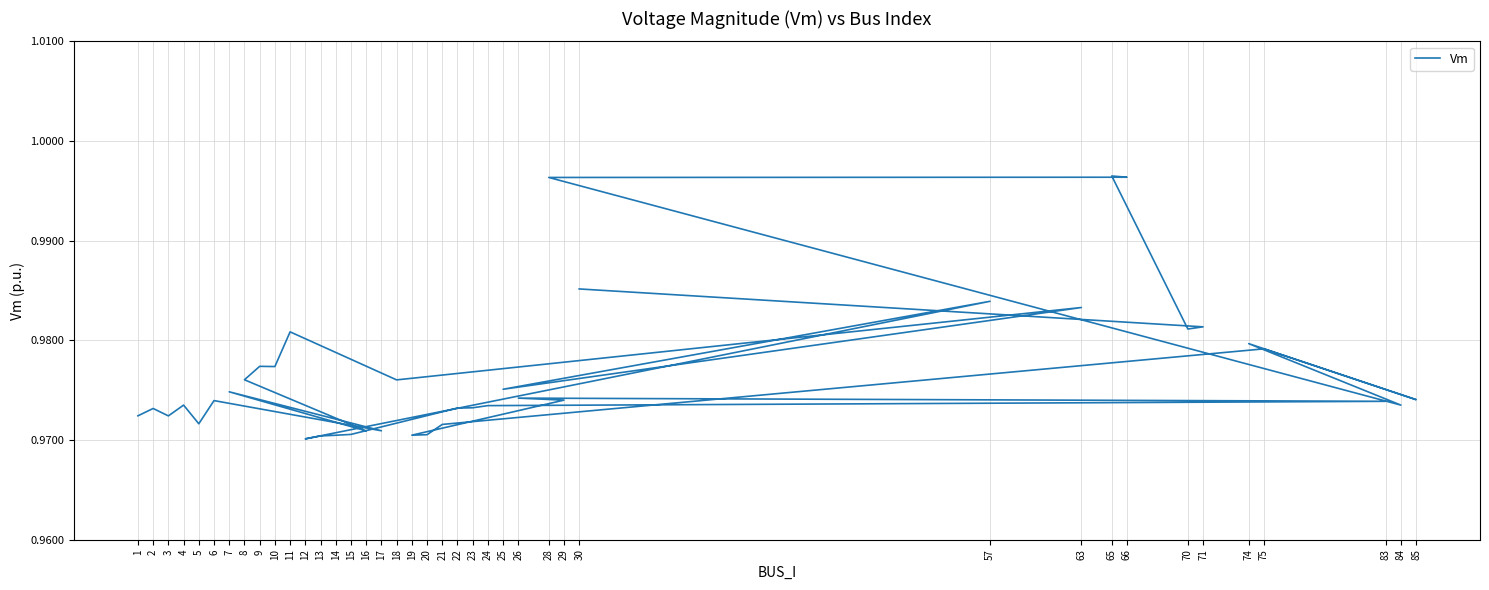

At which label is the value closest to 0?

12